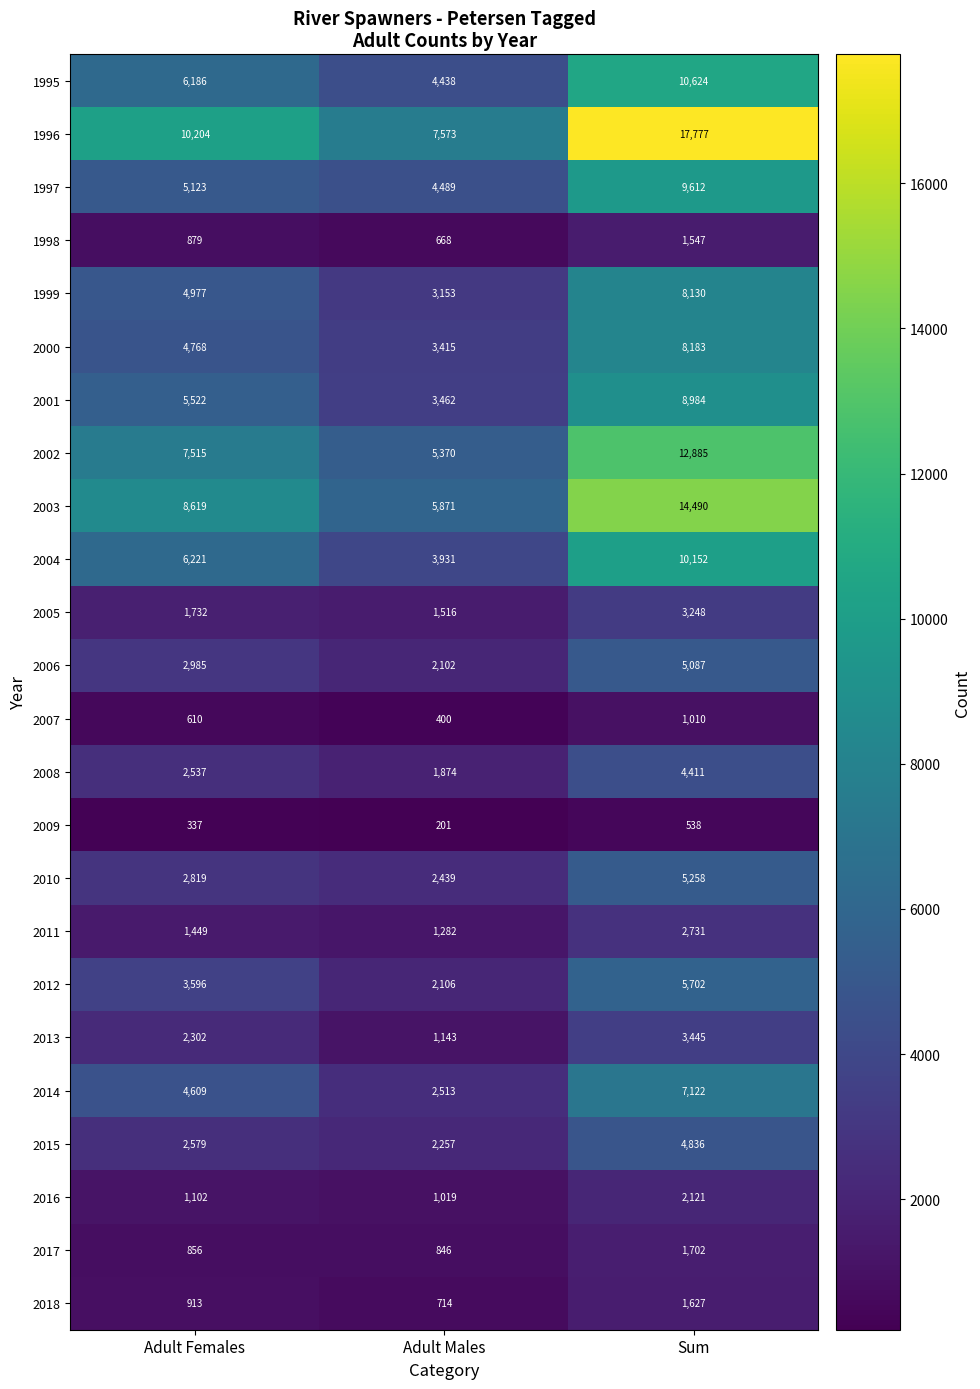

Which series has the largest range (max minus min)?

1996